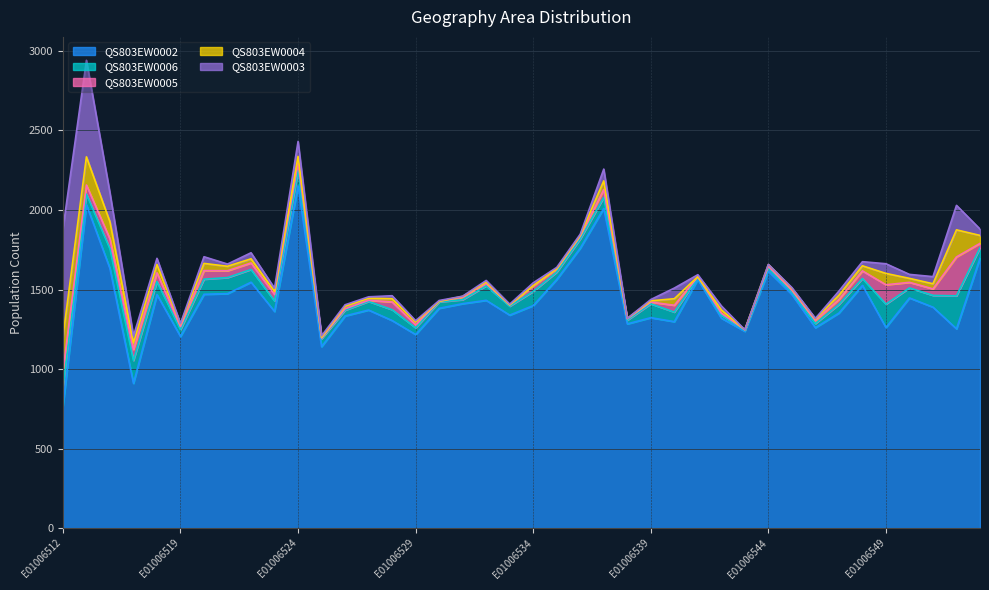

What is the sum of all QS803EW0002 values?

56976